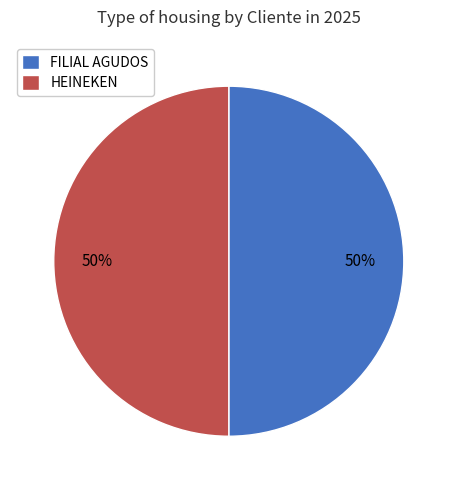

Is the sum of HEINEKEN and FILIAL AGUDOS greater than half?

Yes